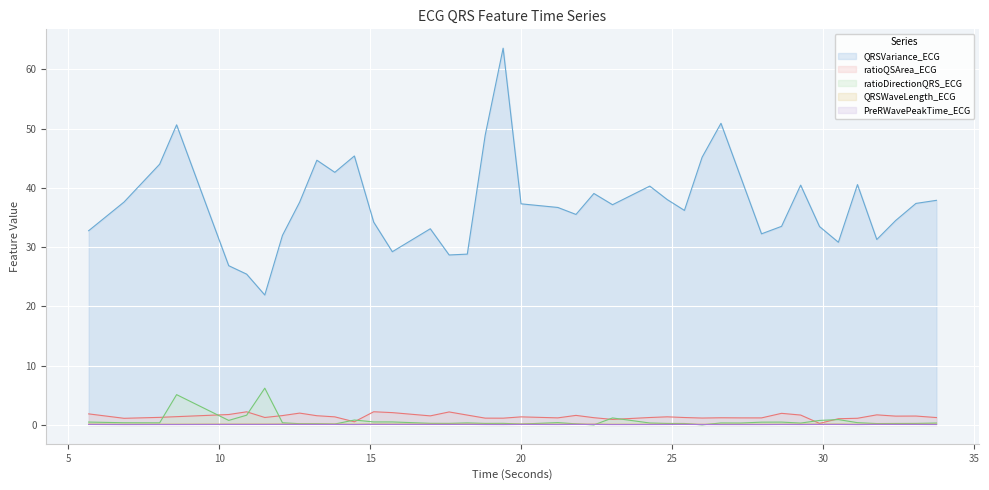

Which series has the widest spread of values?

QRSVariance_ECG